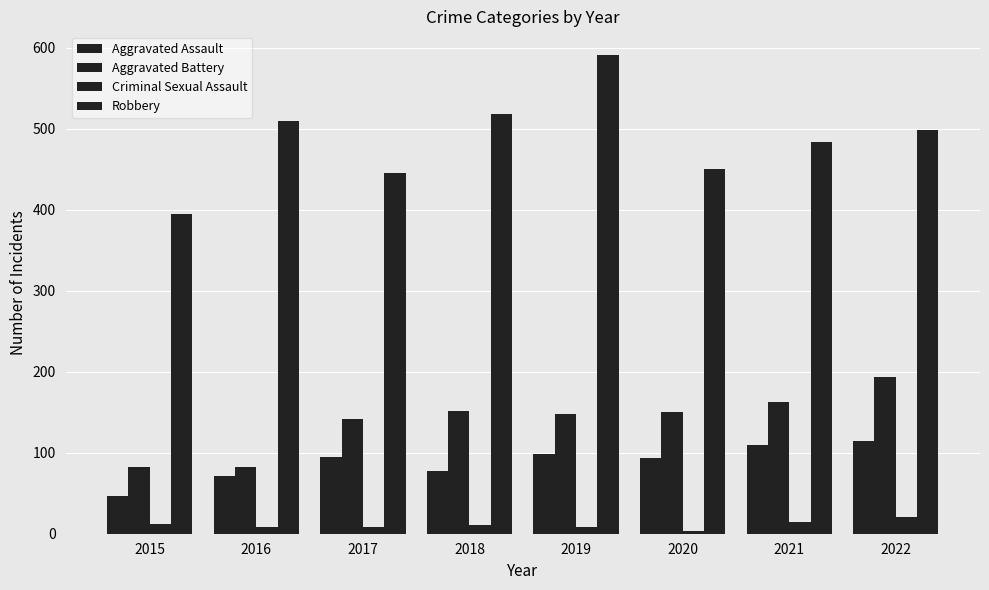

How many bars are there in each group?

4